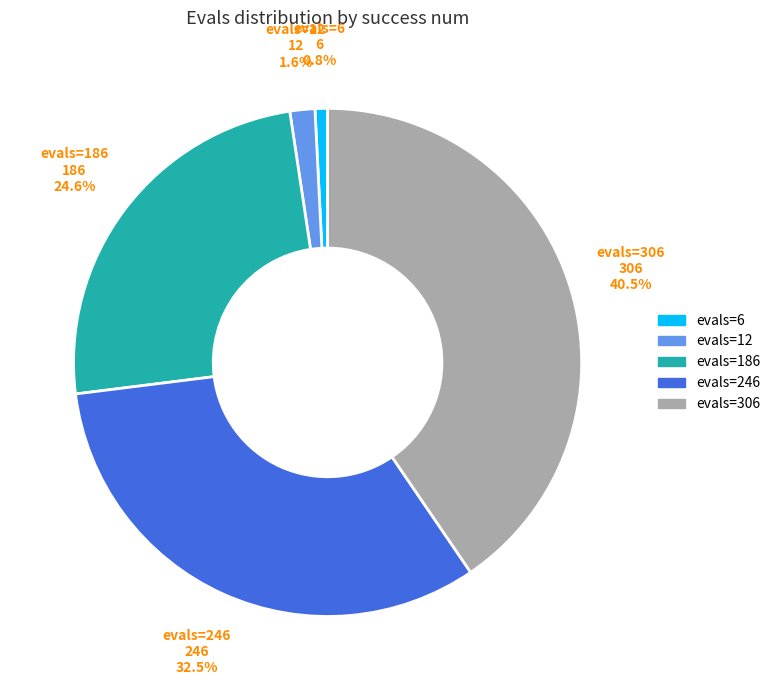

What is the ratio of the value at evals=246 to the value at evals=6?

41.0